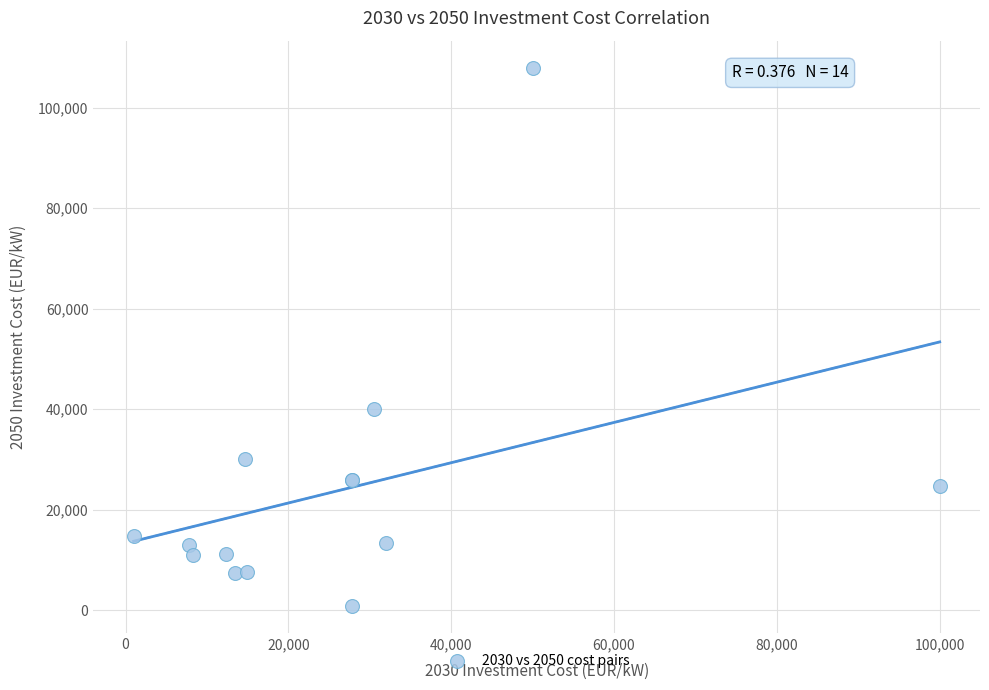

What Y value in the scatter plot is closest to 54400?

40000